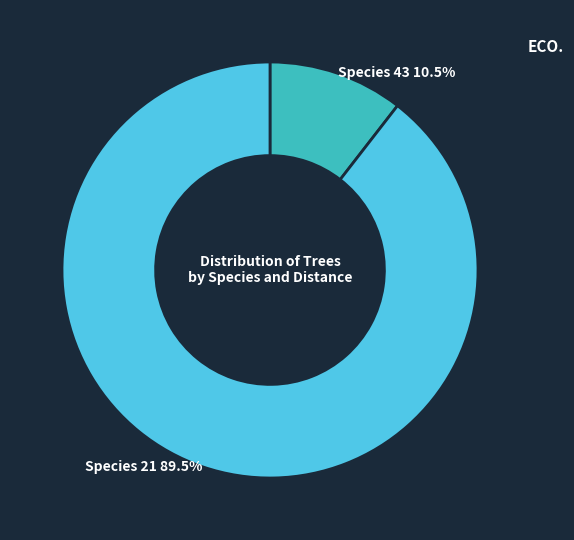

Is there a majority slice in this chart?

Yes